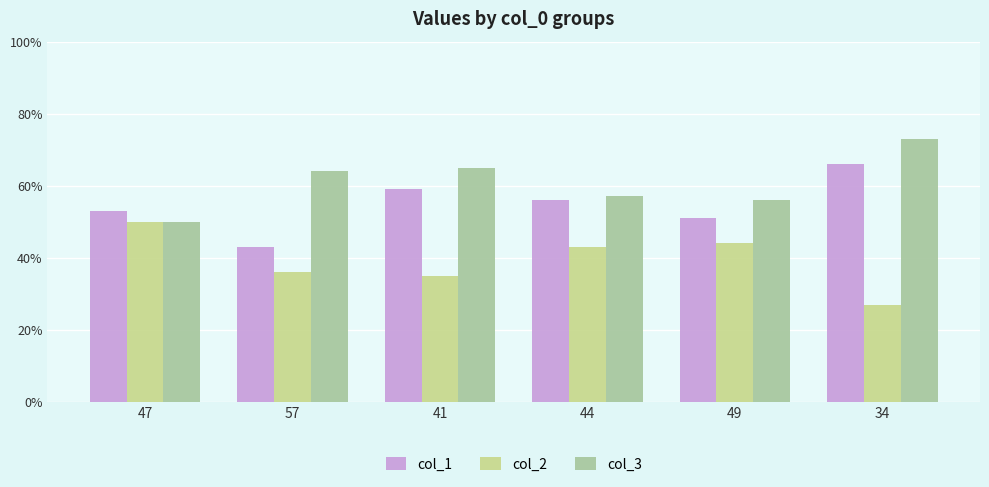

List the series in order of their peak value, lowest first.

col_2, col_1, col_3